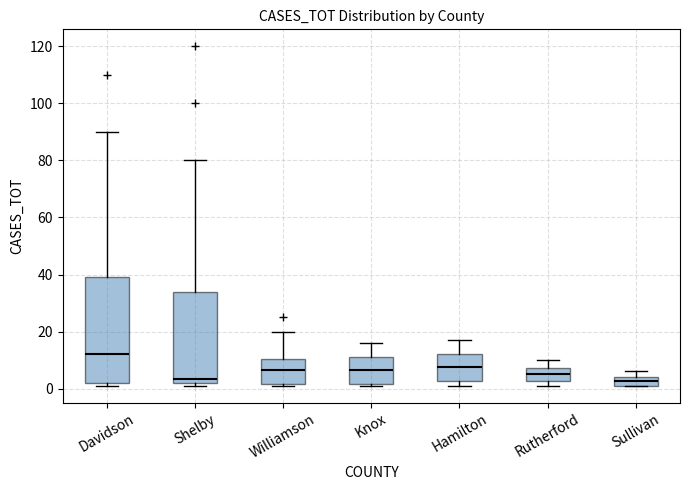

Comparing the boxes themselves (not the whiskers), which one is the tallest?

Davidson